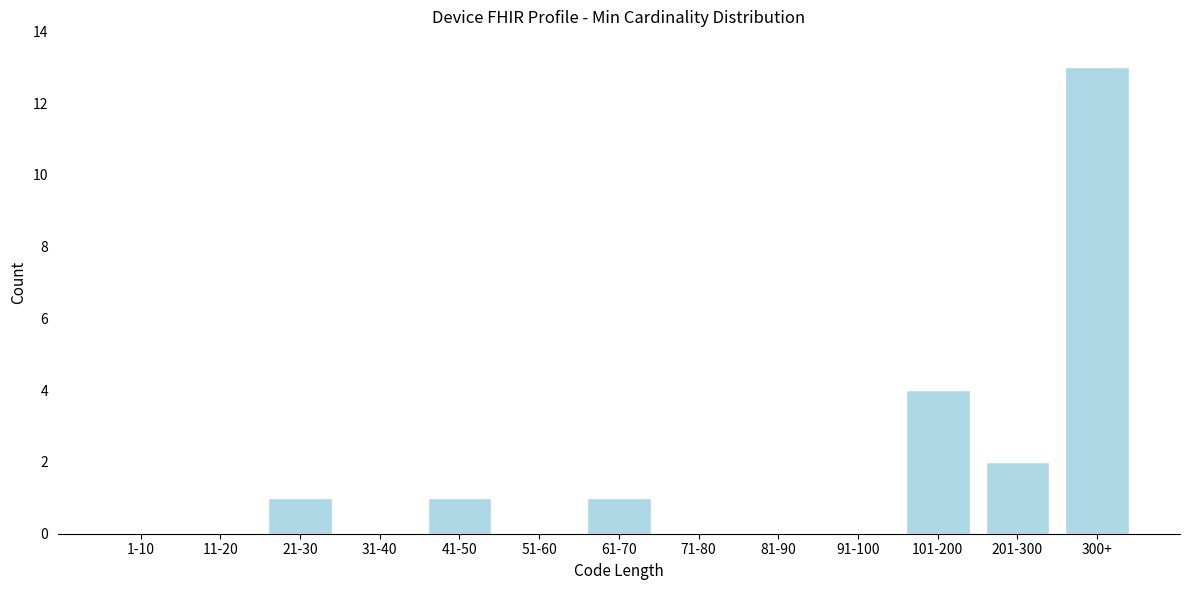

Reading left to right, transcribe all the data shown in this chart.

1-10=0	11-20=0	21-30=1	31-40=0	41-50=1	51-60=0	61-70=1	71-80=0	81-90=0	91-100=0	101-200=4	201-300=2	300+=13